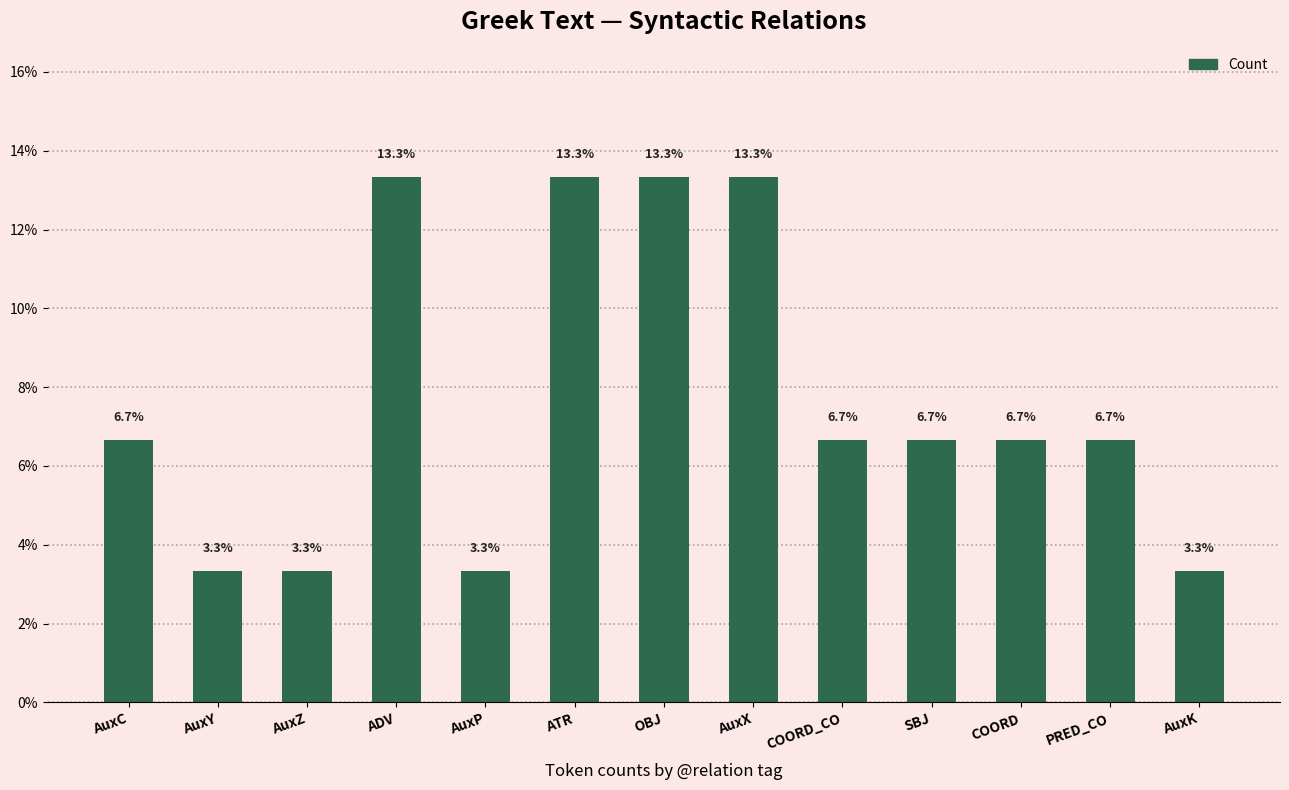

True or false: the data shows 2.4 at PRED_CO.

False